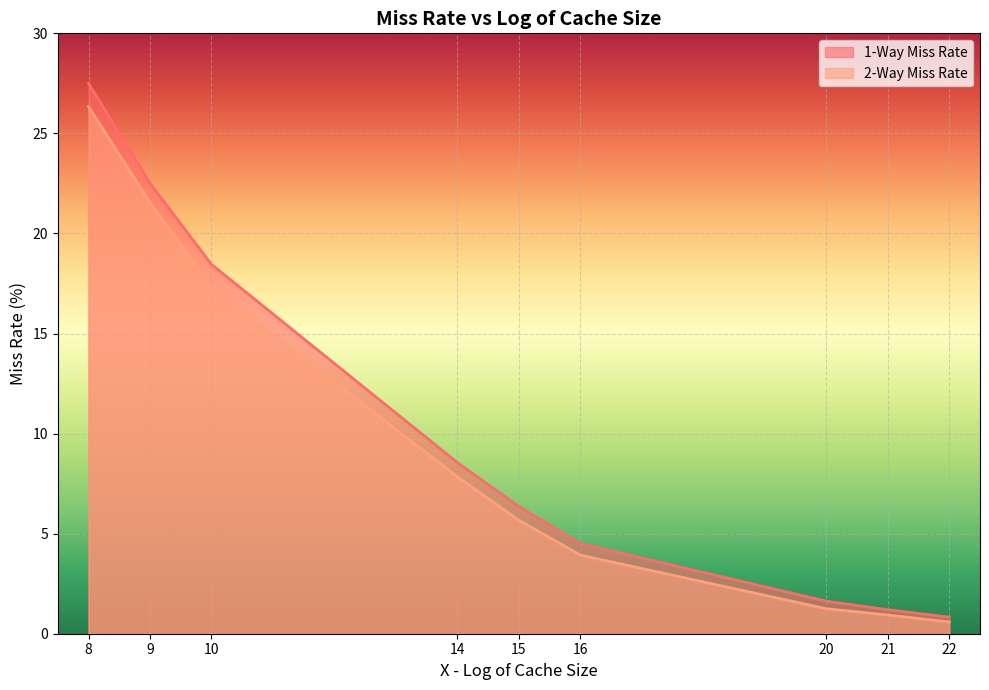

What is the value of the 1-Way Miss Rate point at the 5th from the left?

6.4